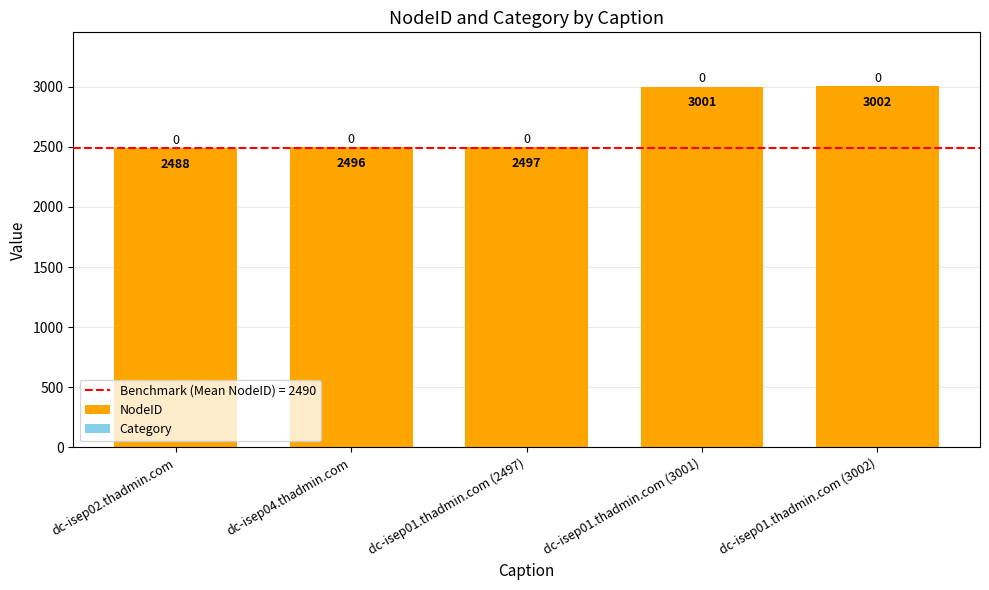

The chart shows a value of 2496 at dc-isep04.thadmin.com. True or false?

True